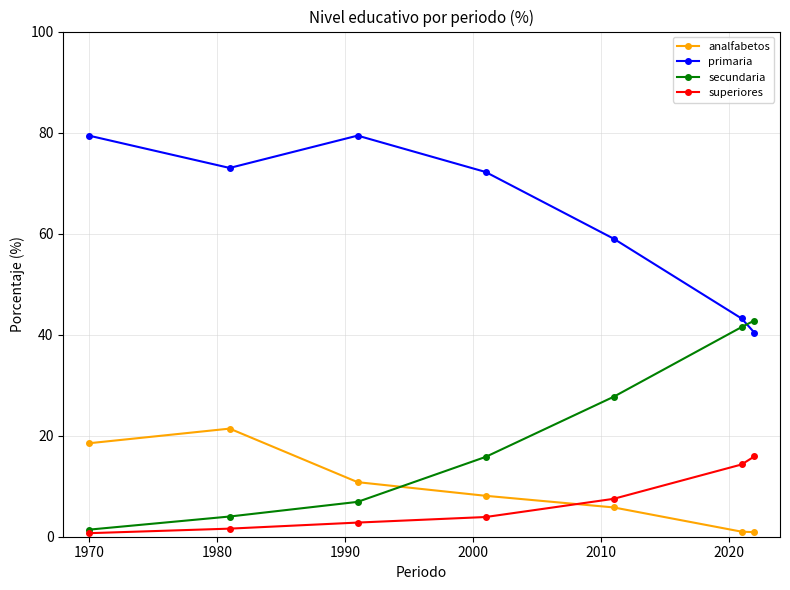

How many lines are shown in the chart?

4